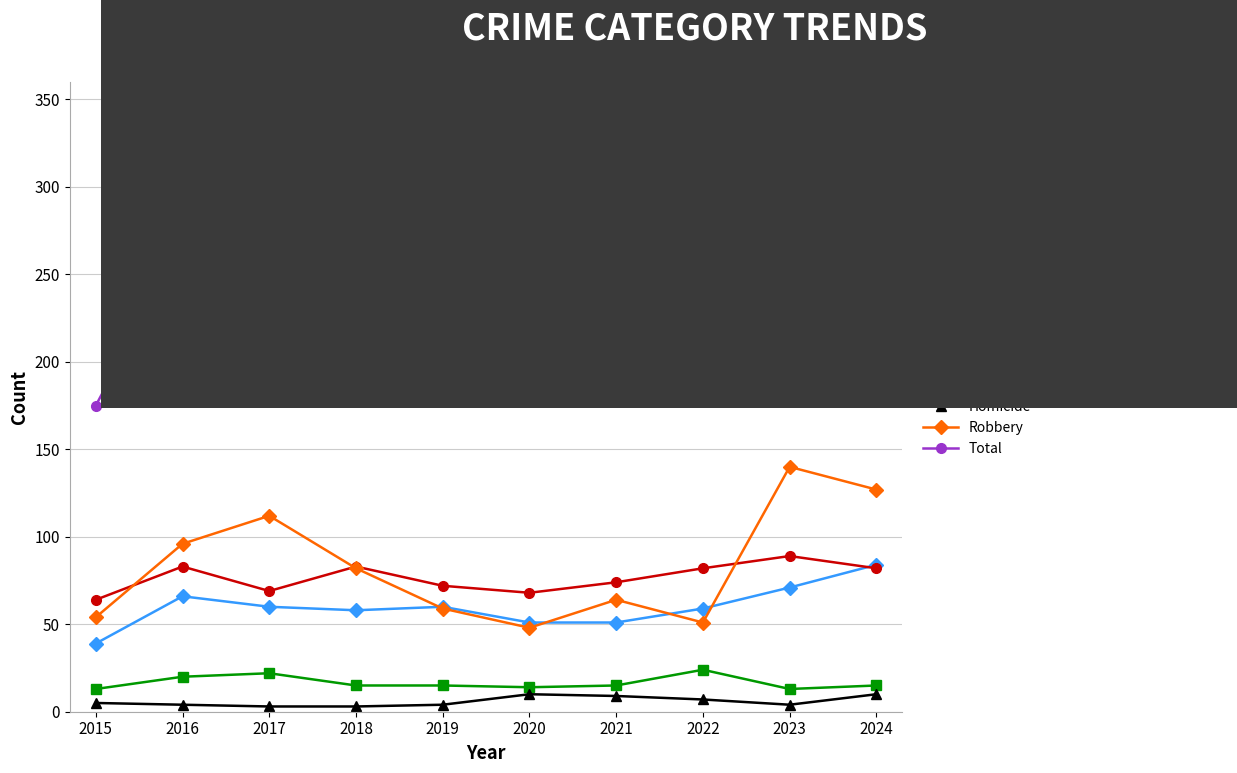

What is the spread (max minus min) of values at 2020?

181